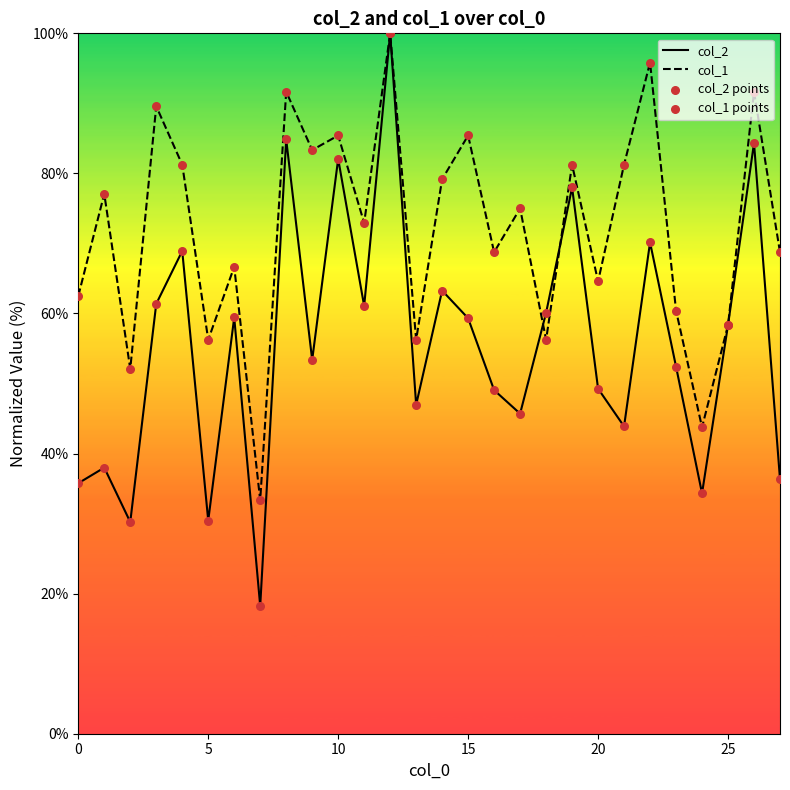

What are all the series names shown in the legend?

col_2, col_1, col_2 points, col_1 points